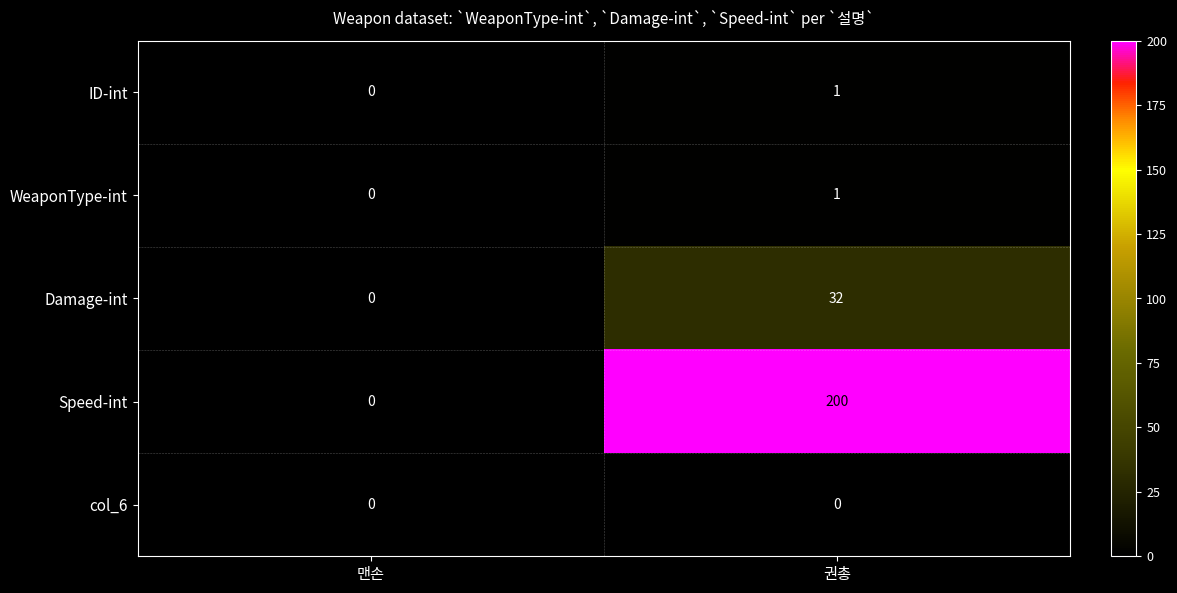

Is it true that Speed-int equals 0 at 맨손?

True